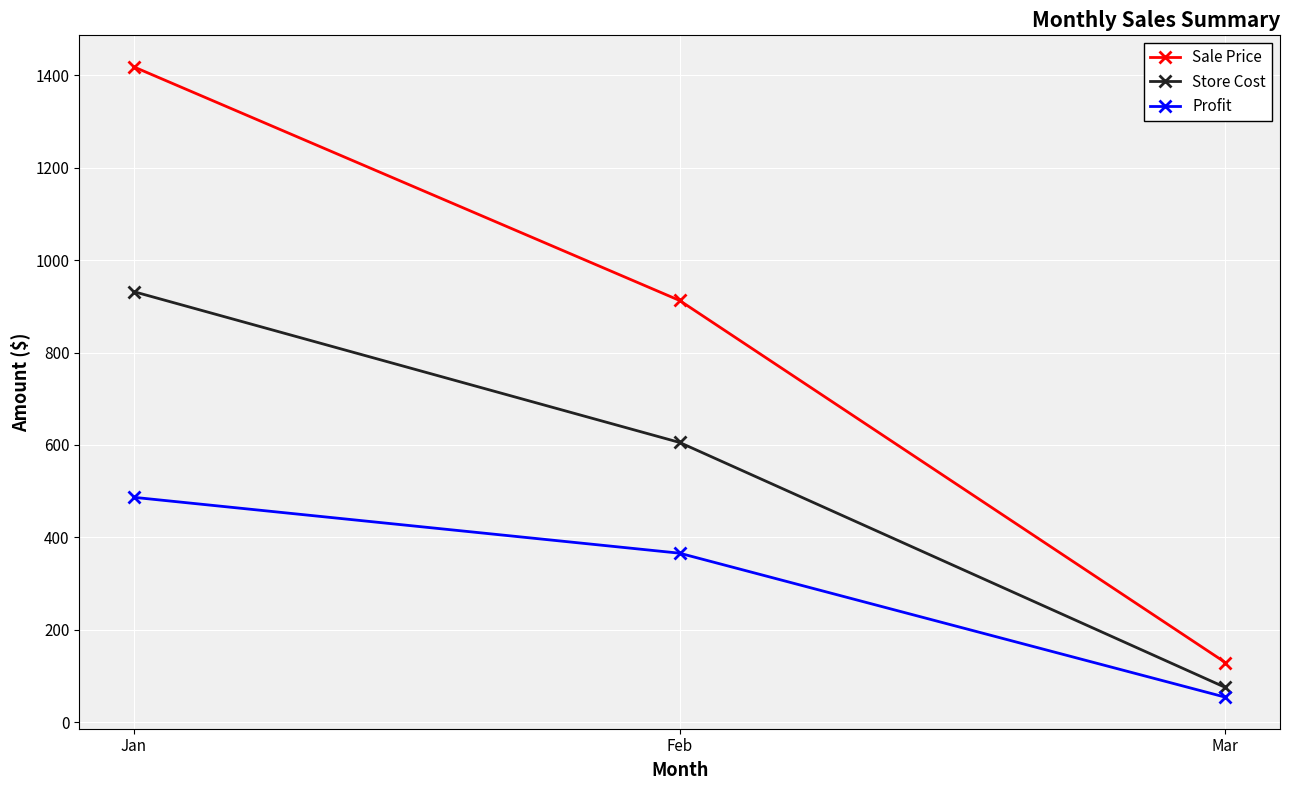

What are all the series names shown in the legend?

Sale Price, Store Cost, Profit